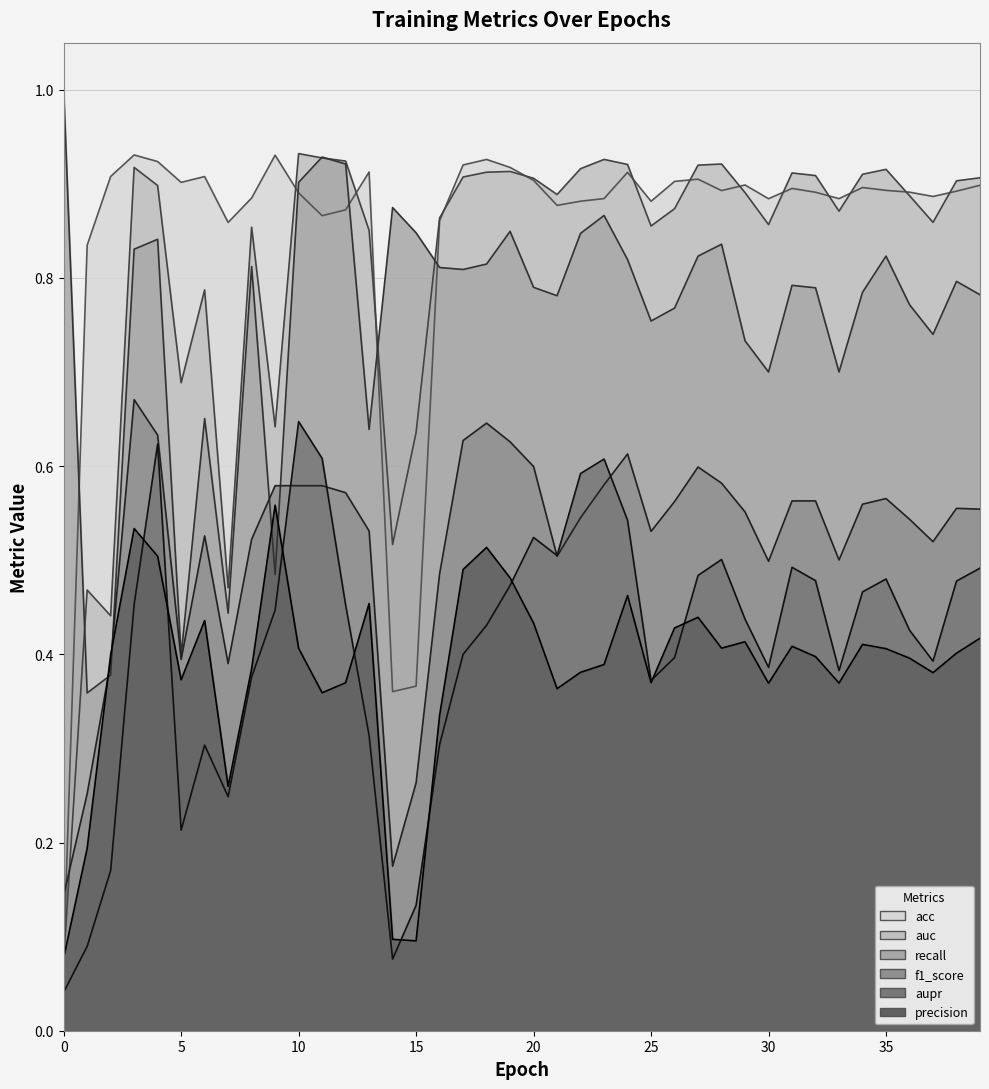

True or false: precision and acc intersect in this chart.

False